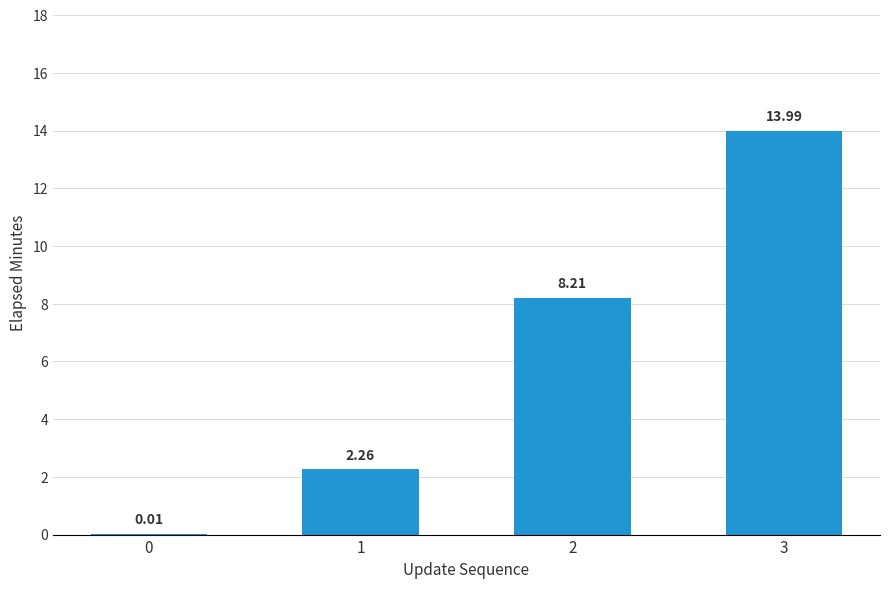

What is the change in value from 2 to 3?

+5.8